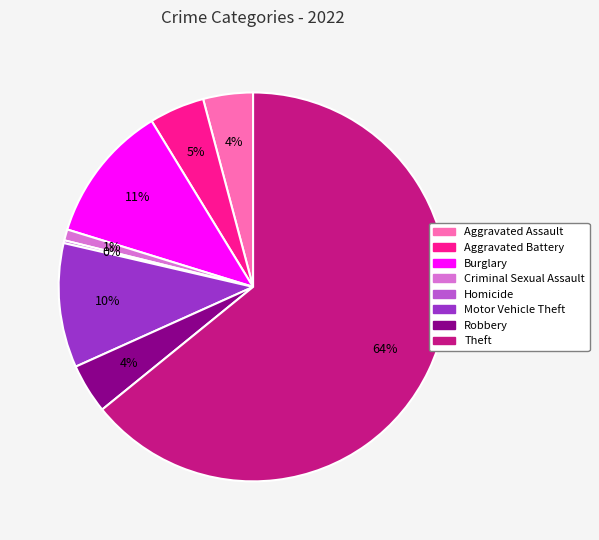

Is it true that Motor Vehicle Theft is 10% of the pie?

True